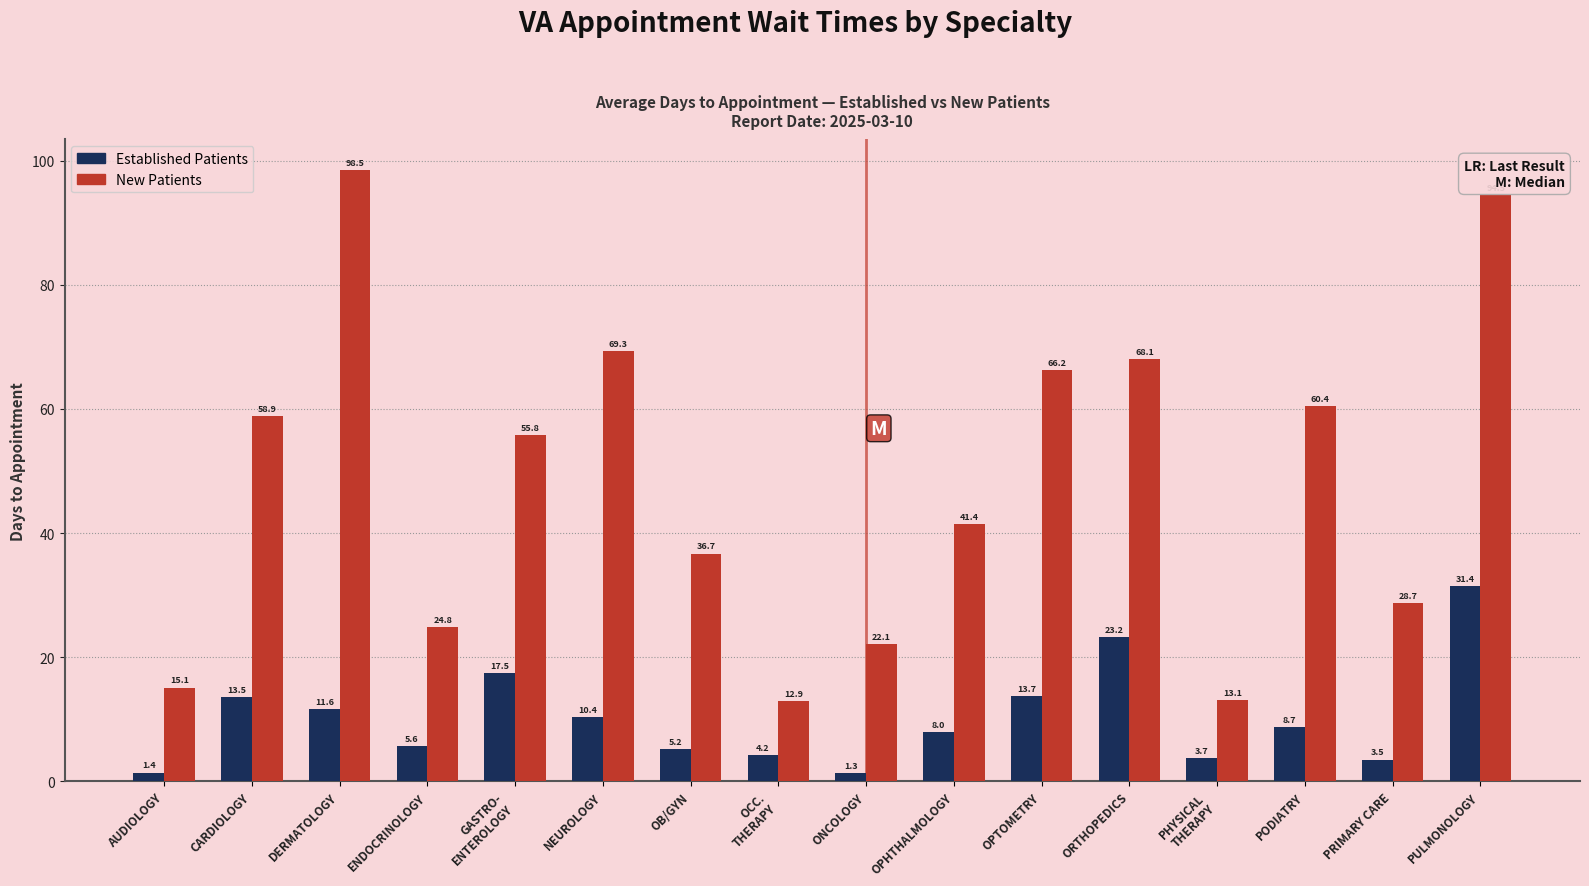

Rank the series by their maximum value, from lowest to highest.

Established Patients, New Patients